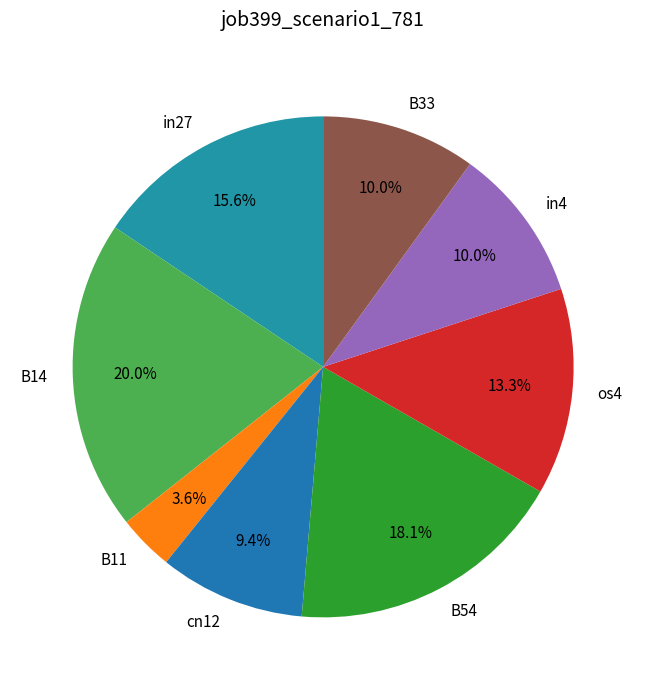

Count the number of slices in the pie.

8